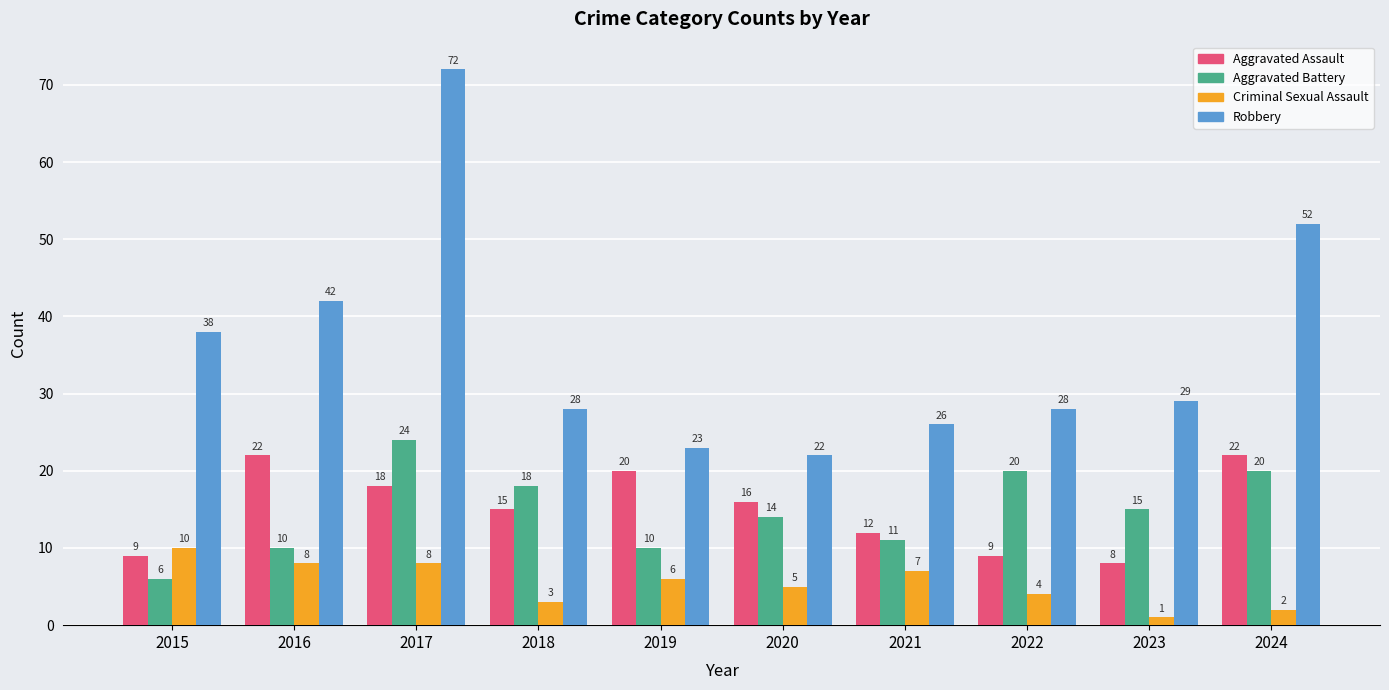

What is the spread (max minus min) of values at 2021?

19